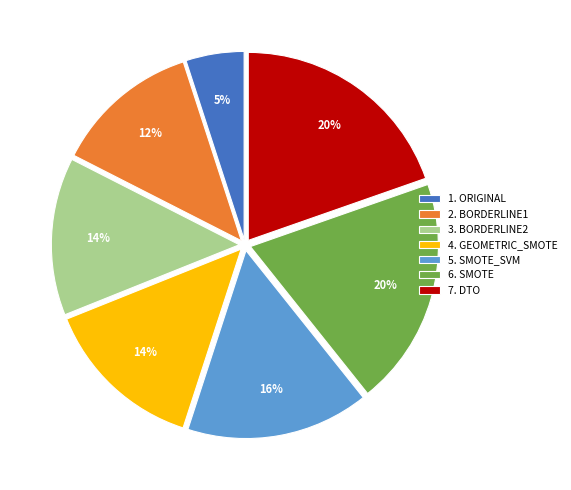

True or false: 5. SMOTE_SVM accounts for 16% of the total.

True